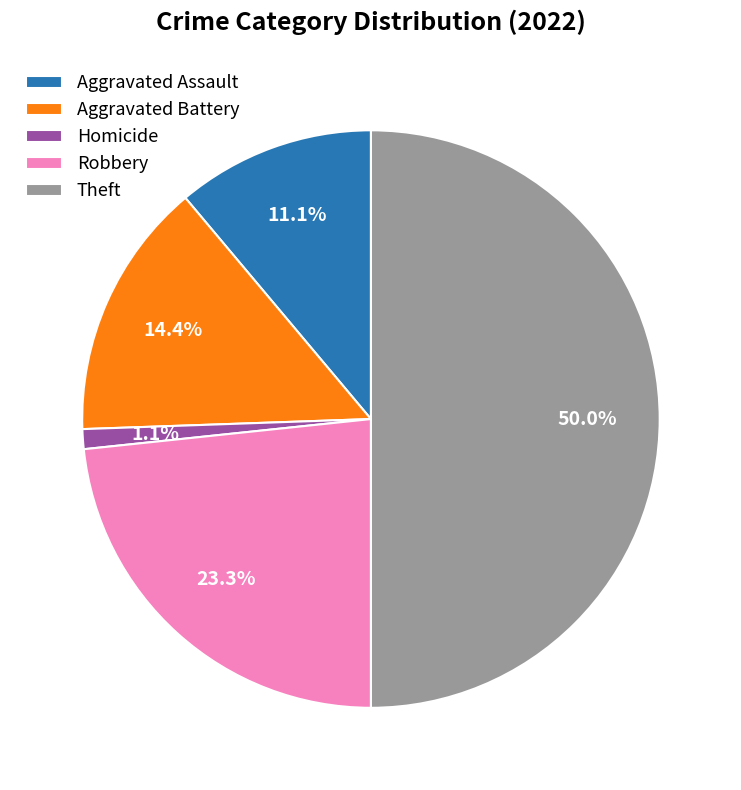

To the nearest percent, what portion does Aggravated Assault represent?

11%